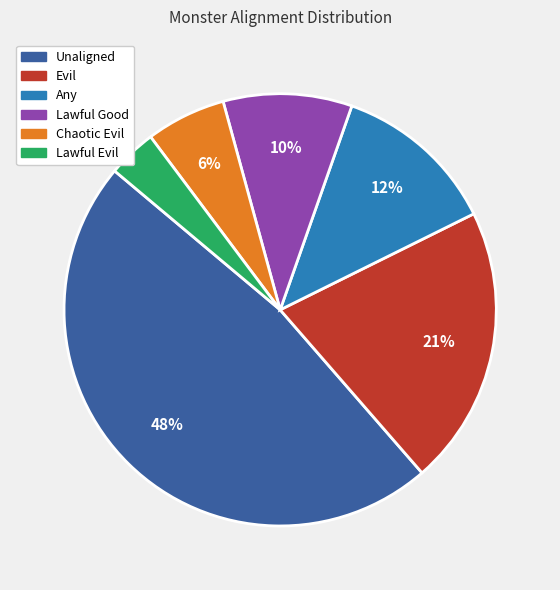

Is there a majority slice in this chart?

No